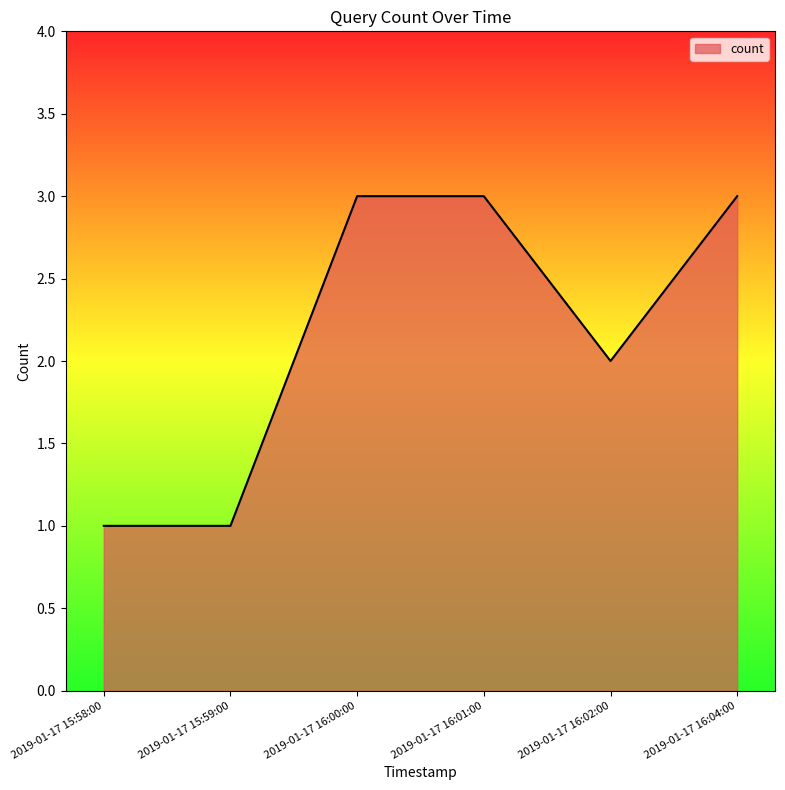

Approximately how many times larger is the value at 2019-01-17 15:58:00 compared to 2019-01-17 16:01:00?

0.3